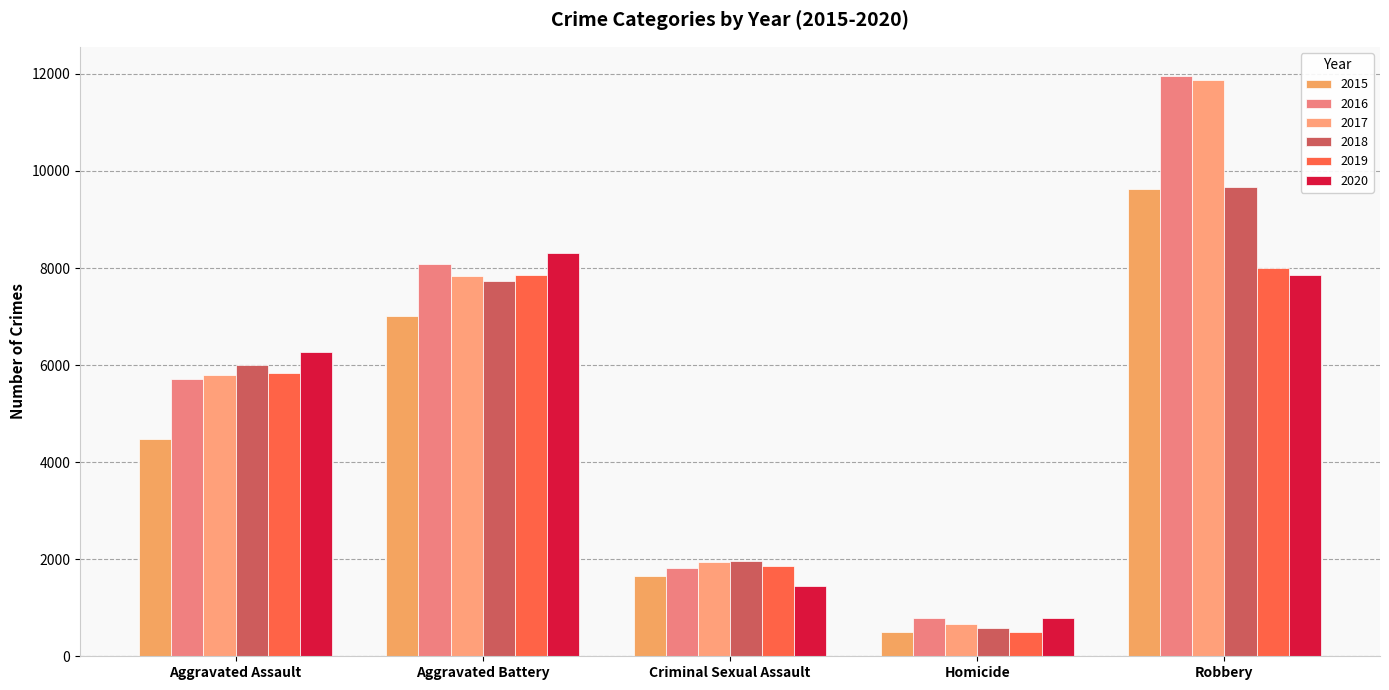

Does the chart contain any negative values?

No